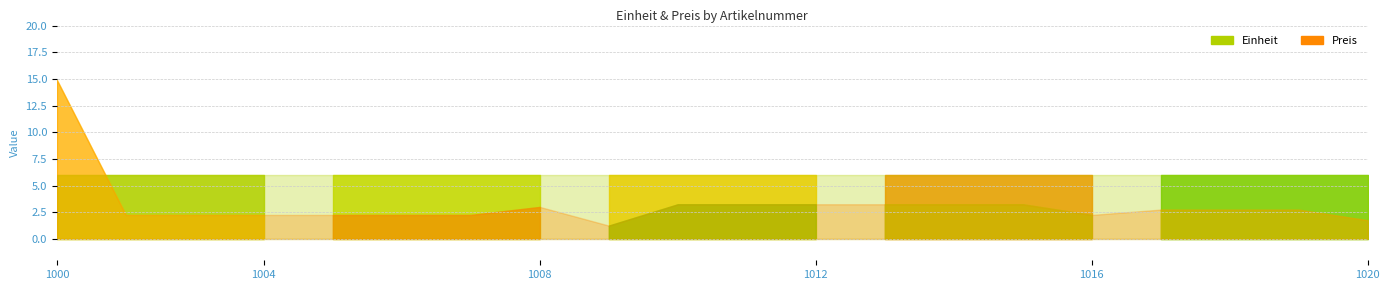

What is the difference between the second highest and minimum values in the Preis series?

2.0